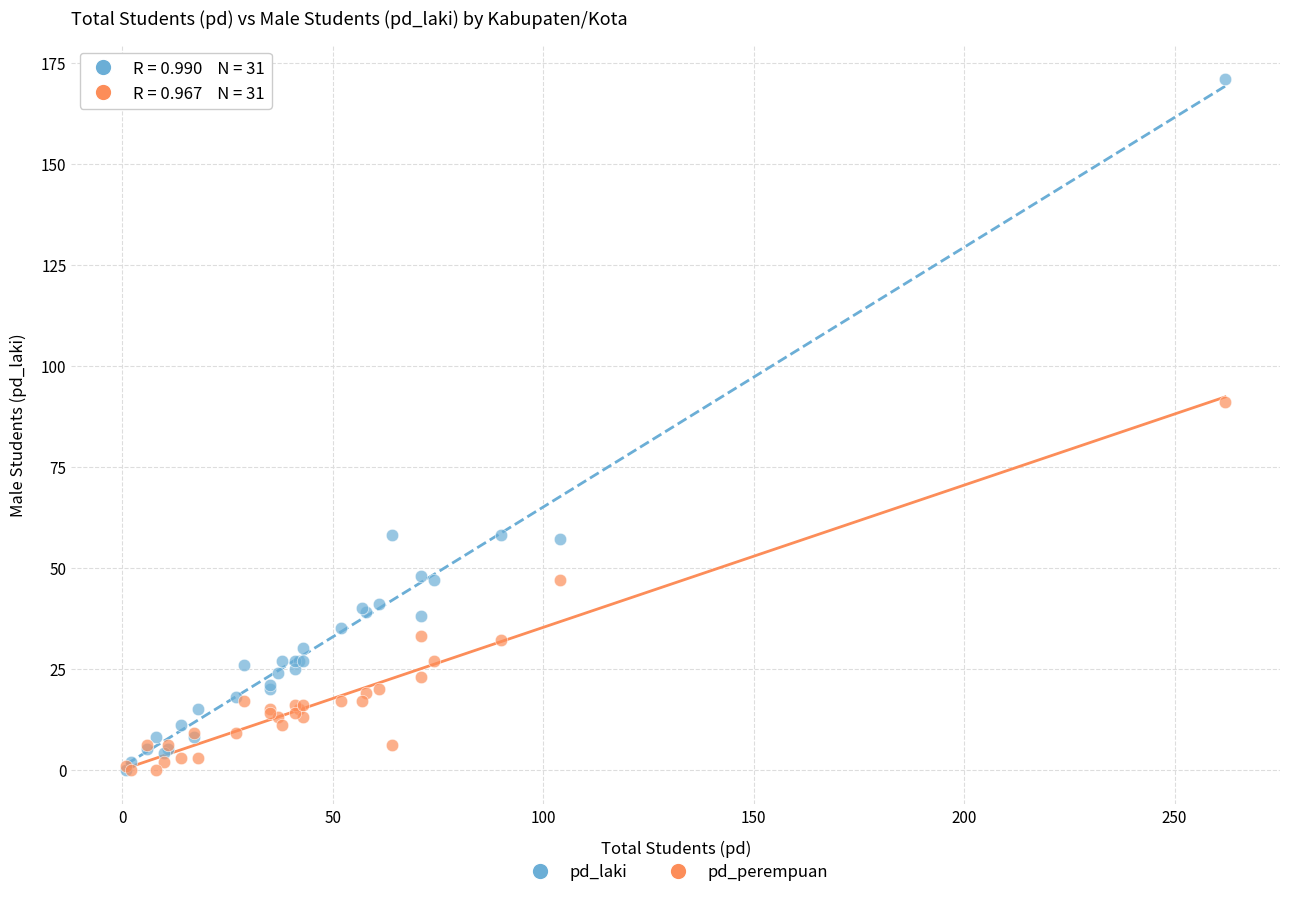

Across all series, what Y value is closest to 85?

91